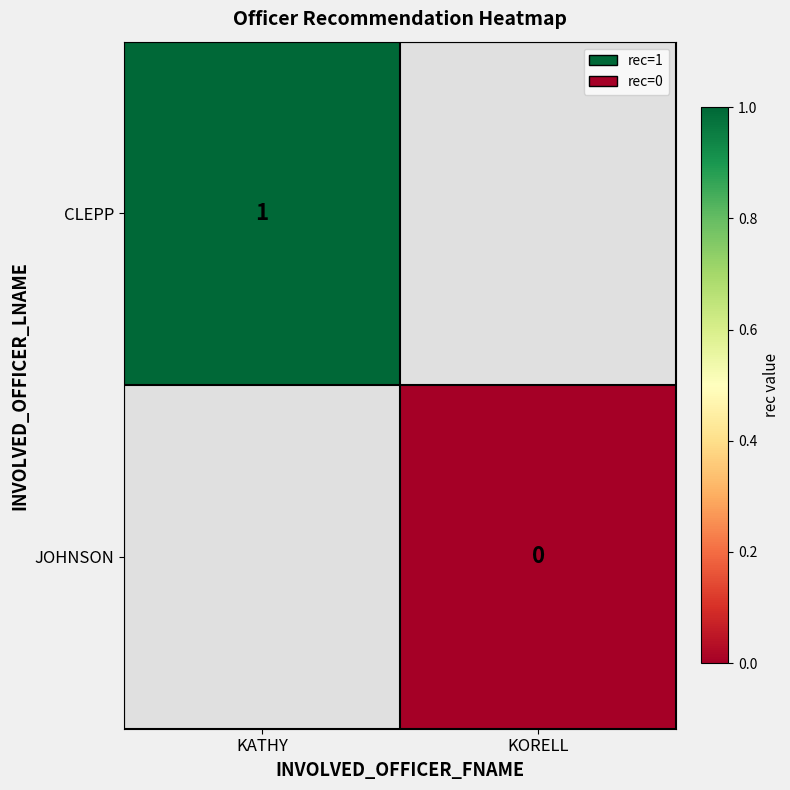

The CLEPP series shows 1.5 at KATHY. True or false?

False